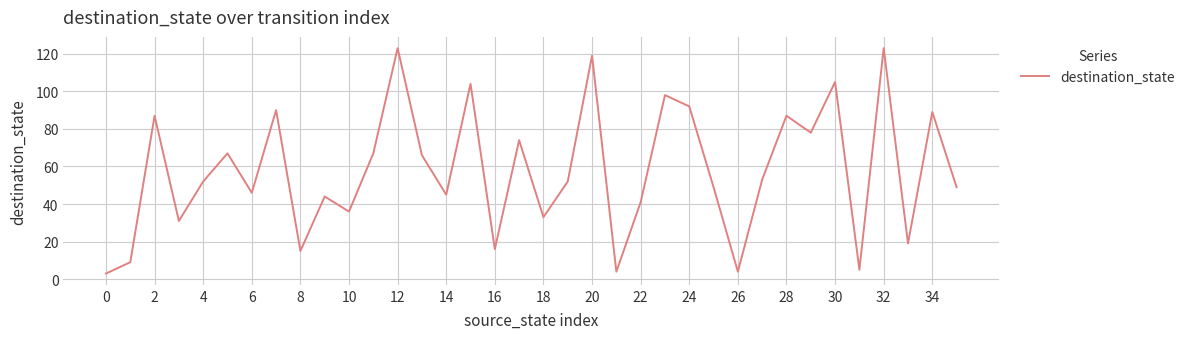

What is the difference between the maximum and minimum values?

120